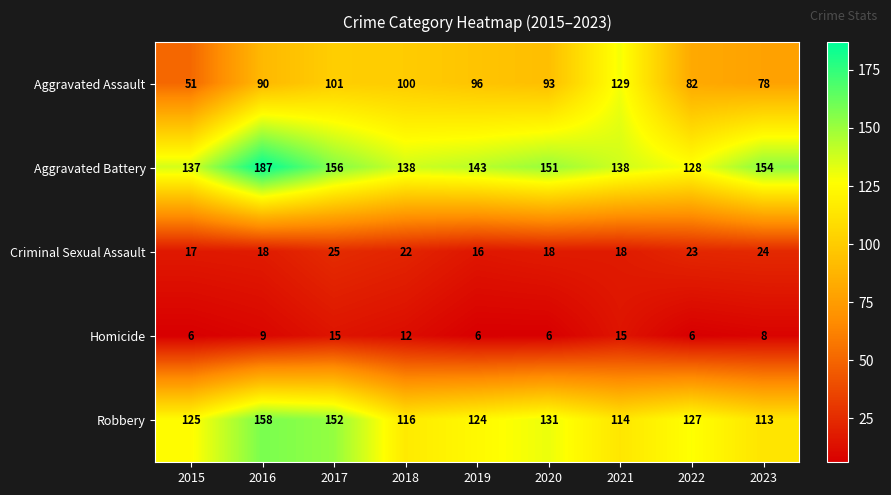

What is the difference between the Aggravated Battery values at 2018 and 2020?

13